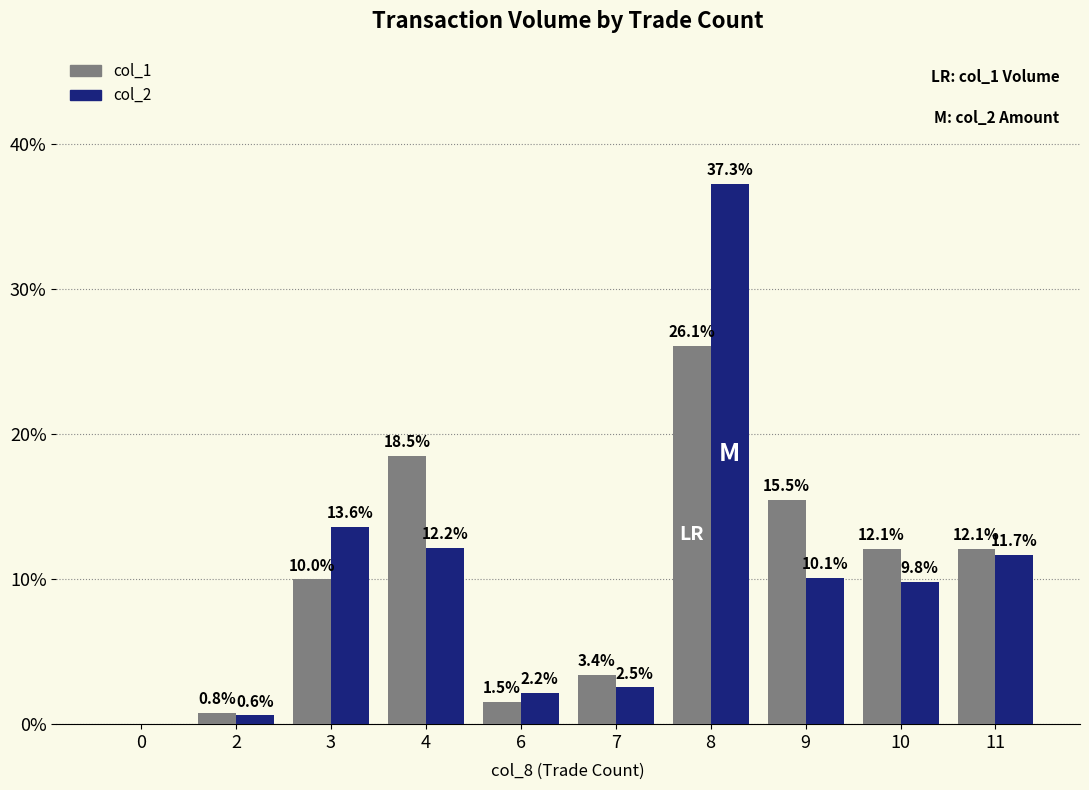

Reading right to left, transcribe all the data shown in this chart.

col_1: 12.1	12.1	15.5	26.1	3.4	1.5	18.5	10.0	0.8	0.0
col_2: 11.7	9.8	10.1	37.3	2.5	2.2	12.2	13.6	0.6	0.0